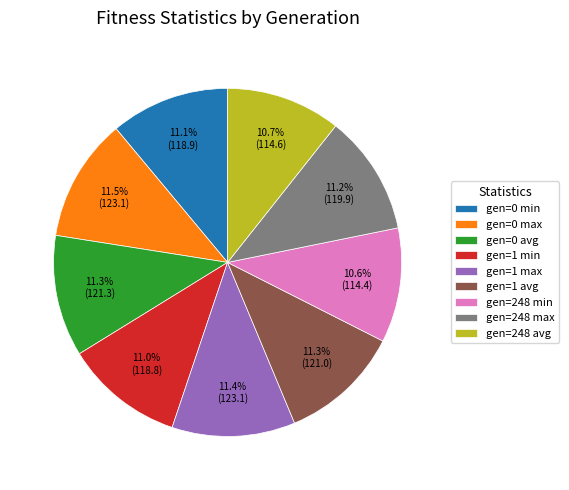

Does any single category account for the majority?

No